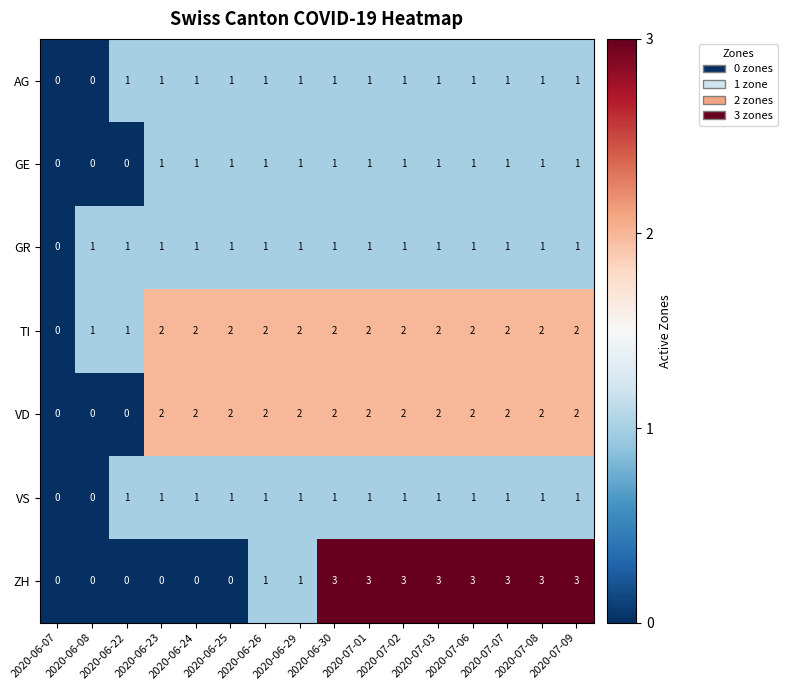

What is the spread (max minus min) of values at 2020-06-25?

2